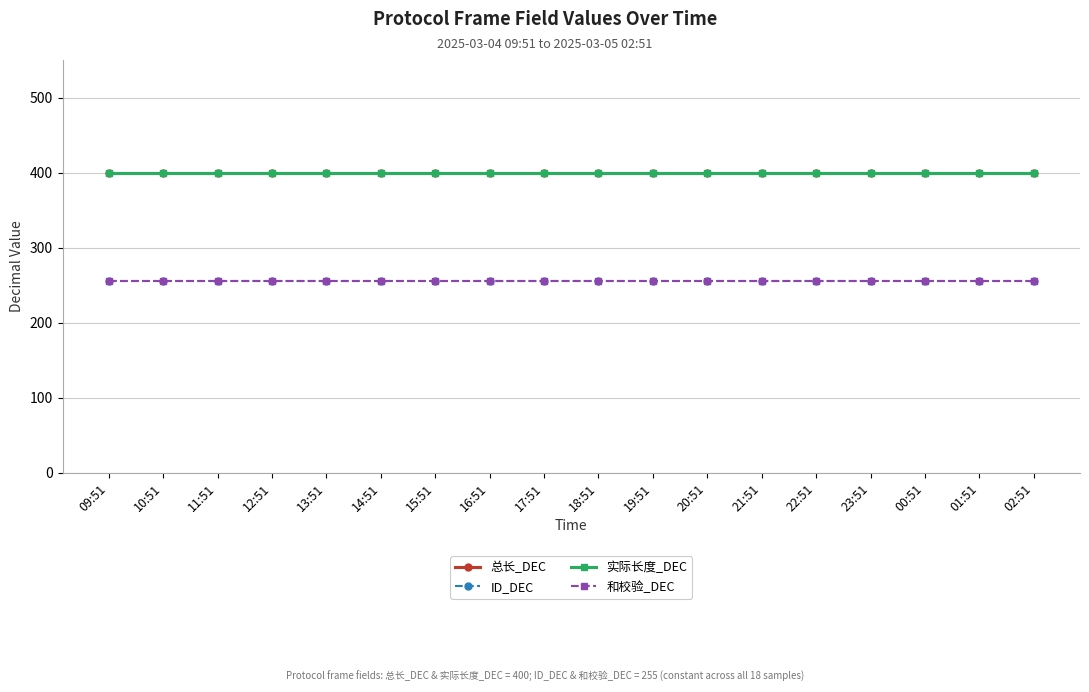

What is the greatest value displayed?

400